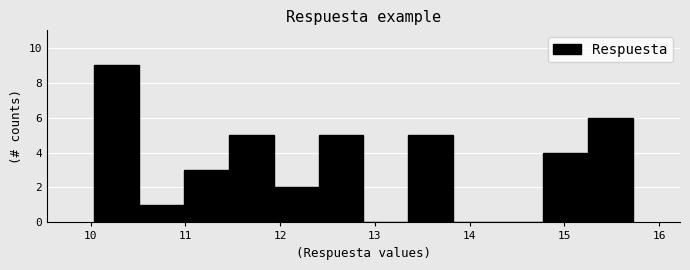

Reading left to right, transcribe this chart: for each bar, give the range it covers on the x-axis and its height. Neither the bar edges nor the heights are printed on the chart, so give them approximately, as read against the axes.

10.0 to 10.5: 9
10.5 to 11.0: 1
11.0 to 11.5: 3
11.5 to 11.9: 5
11.9 to 12.4: 2
12.4 to 12.9: 5
12.9 to 13.4: 0
13.4 to 13.8: 5
13.8 to 14.3: 0
14.3 to 14.8: 0
14.8 to 15.2: 4
15.2 to 15.7: 6